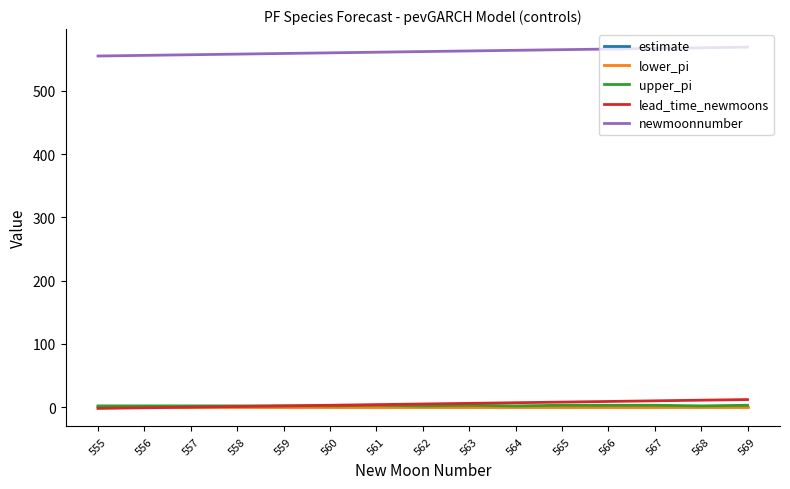

What is the highest value of the estimate series?

0.5